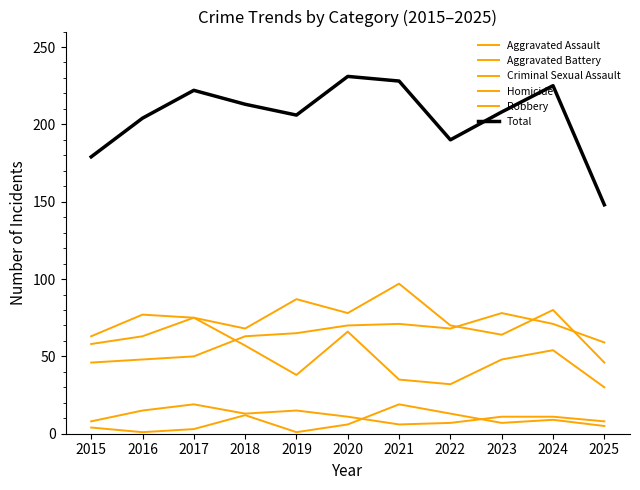

How many lines are shown in the chart?

6